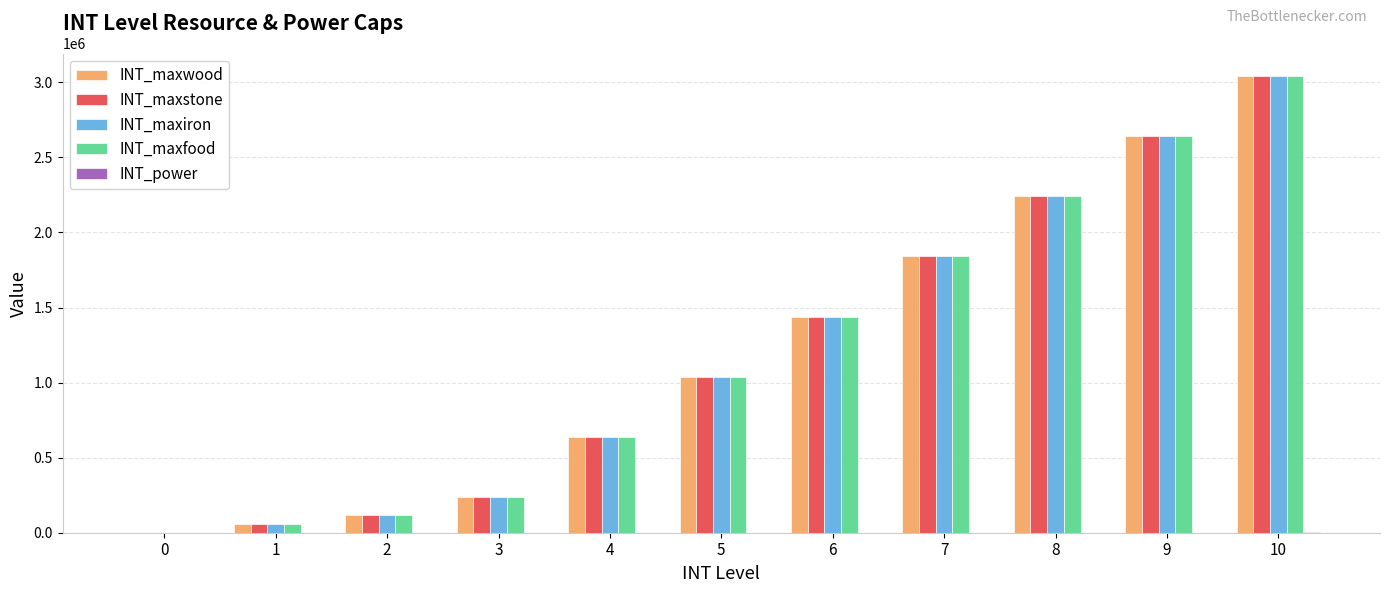

Which category has the highest value in the INT_maxstone series?

10